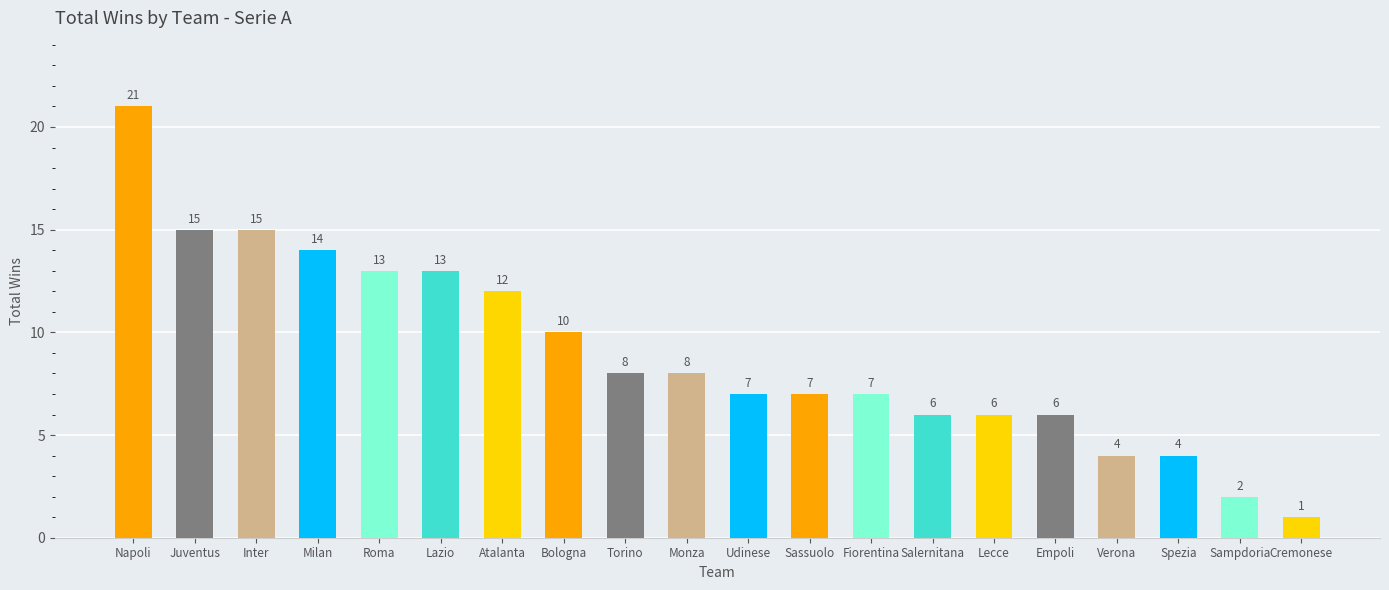

The chart shows a value of 9 at Inter. True or false?

False